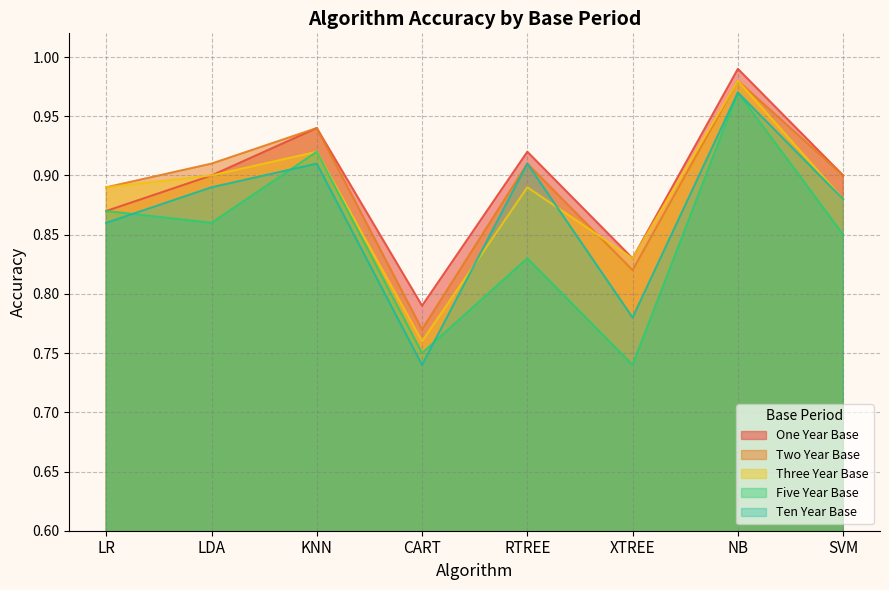

What is the difference between the maximum and minimum values in the One Year Base series?

0.2